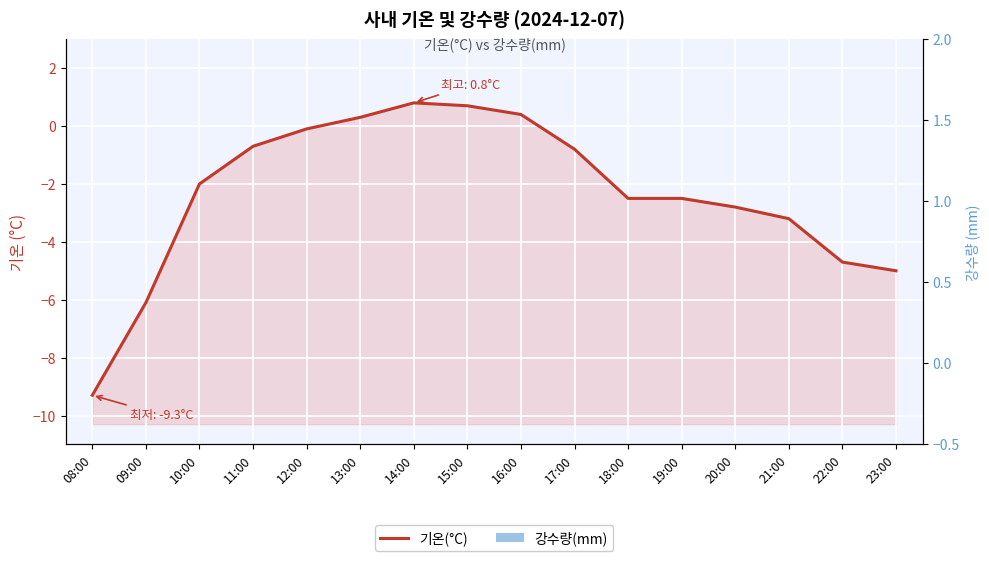

Are the bars grouped side by side (vs. stacked)?

Yes